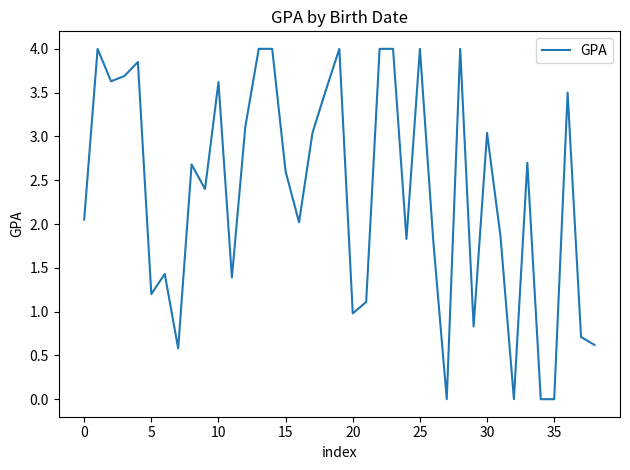

What is the difference between the maximum and minimum values?

4.0